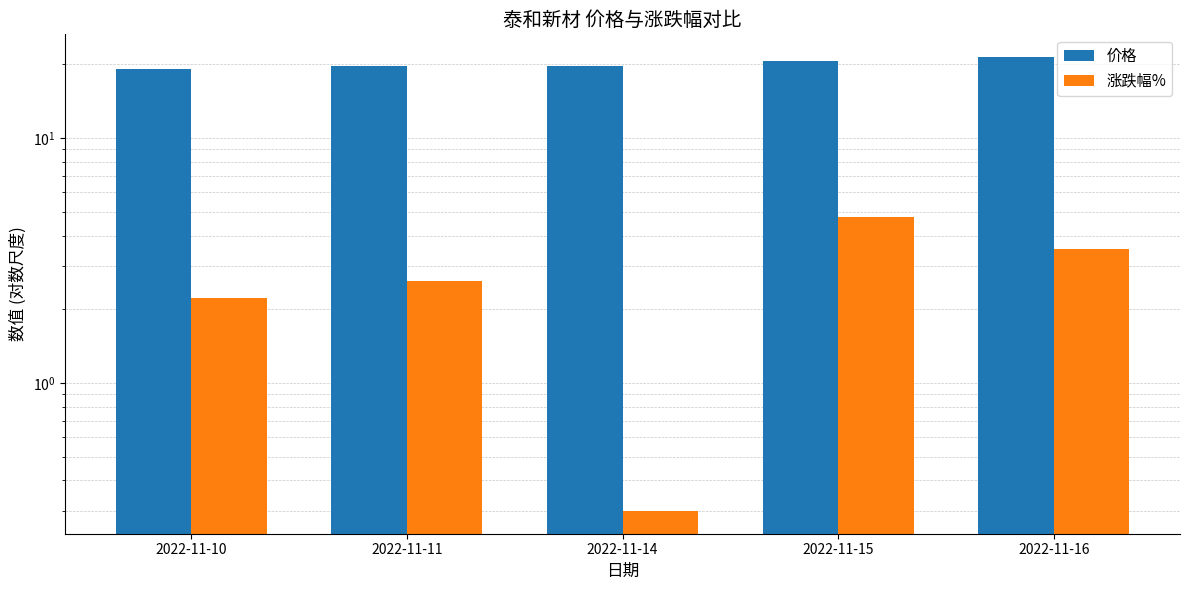

Reading left to right, list all the values displayed in this chart.

价格: 2022-11-10=19.2	2022-11-11=19.7	2022-11-14=19.8	2022-11-15=20.7	2022-11-16=21.4
涨跌幅%: 2022-11-10=2.2	2022-11-11=2.6	2022-11-14=0.3	2022-11-15=4.8	2022-11-16=3.5